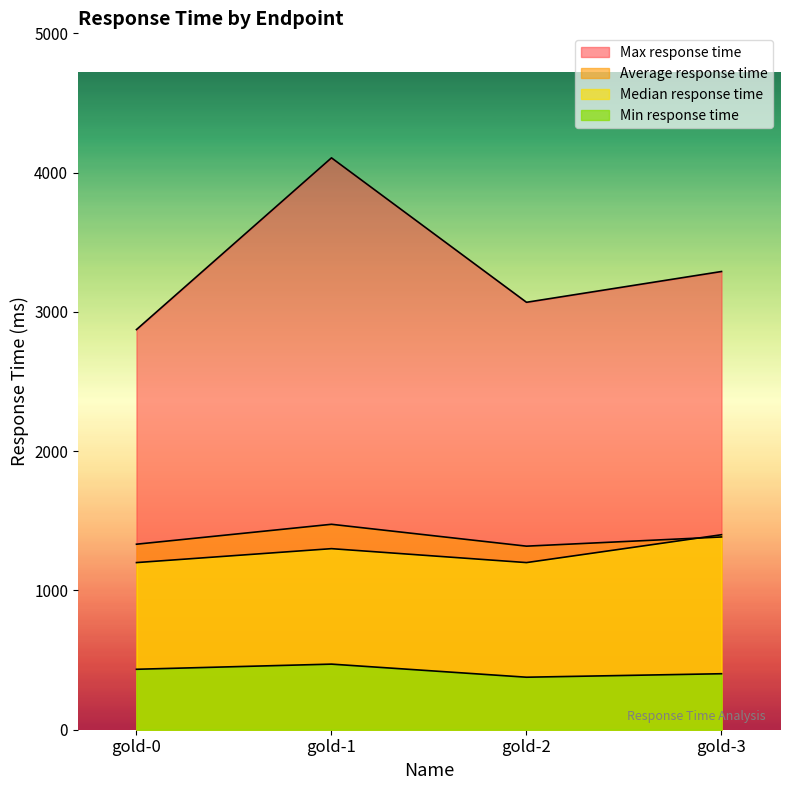

True or false: Average response time and Median response time intersect in this chart.

True